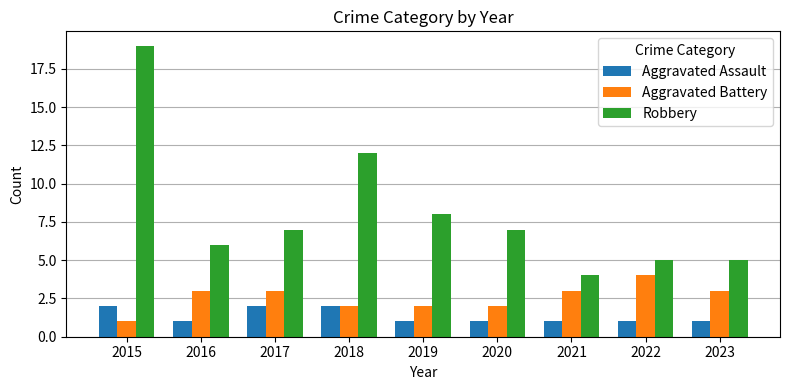

What is the sum of the Robbery values at 2019 and 2021?

12